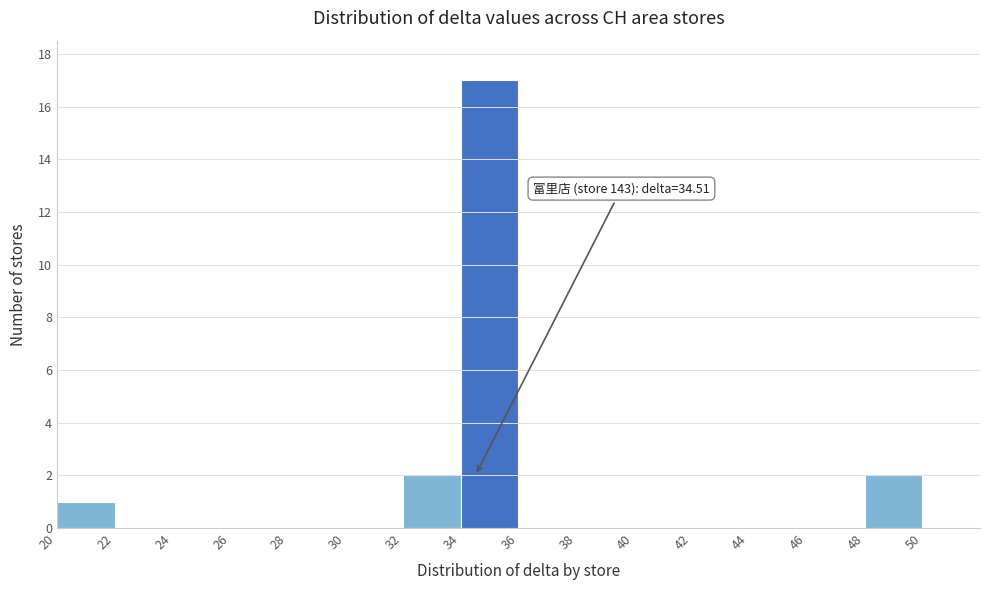

Over which range of the x-axis is the bar tallest?

34 to 36